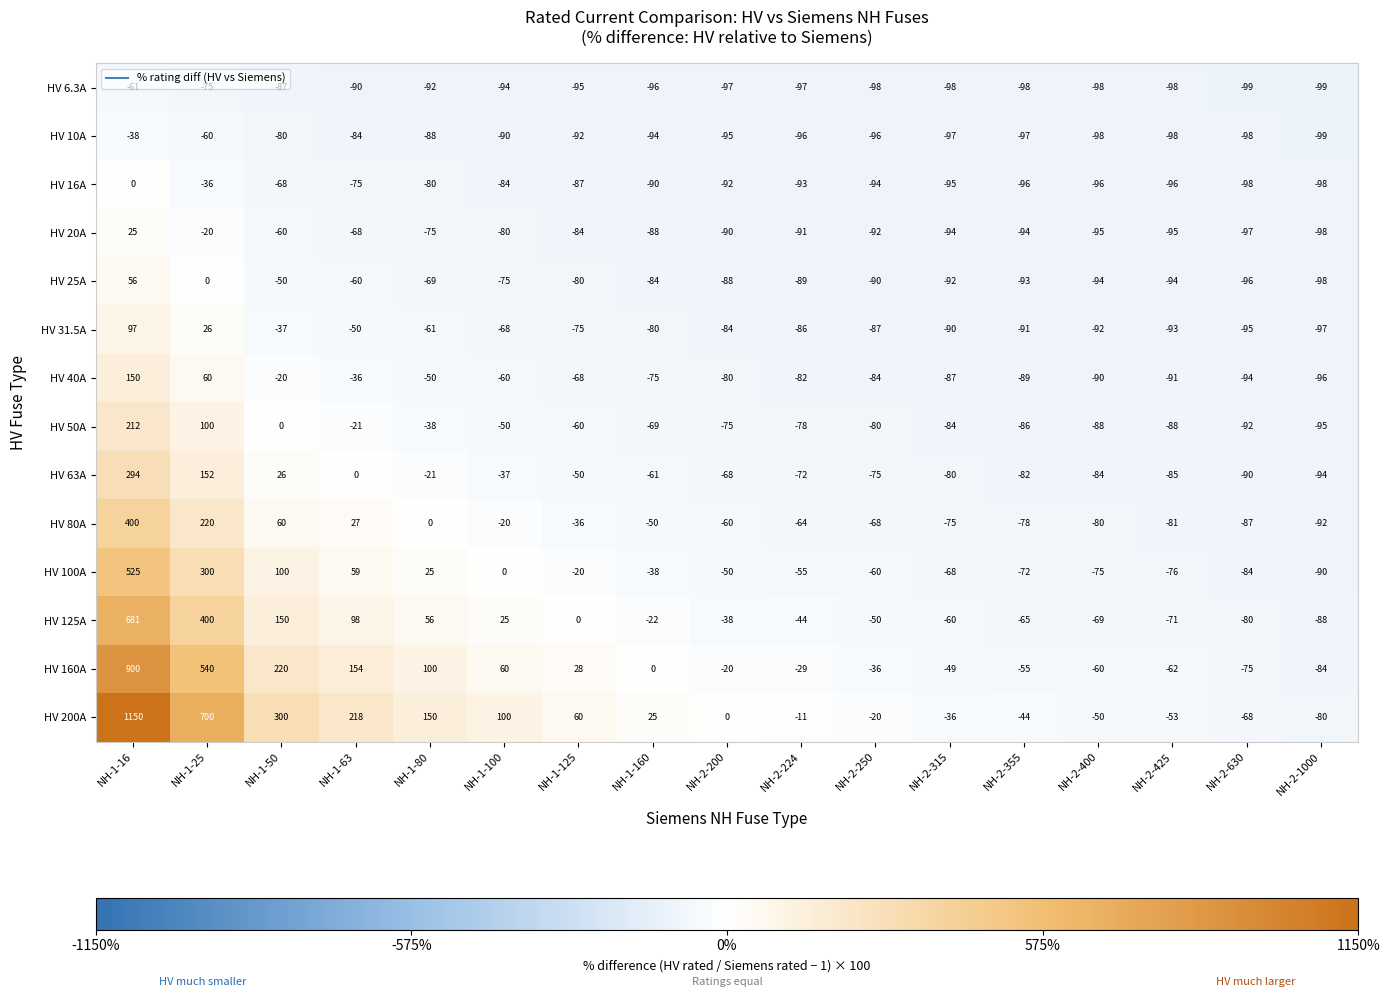

Is it true that HV 16A equals -24 at NH-1-63?

False